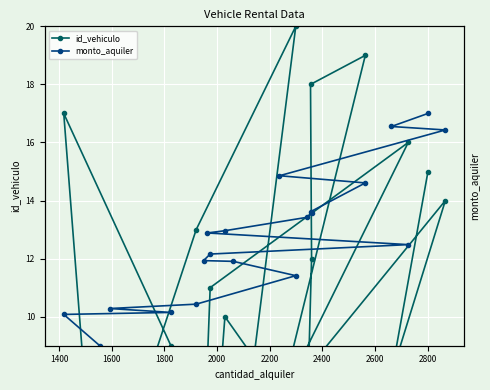

At how many categories does at least one series exceed 3?

20